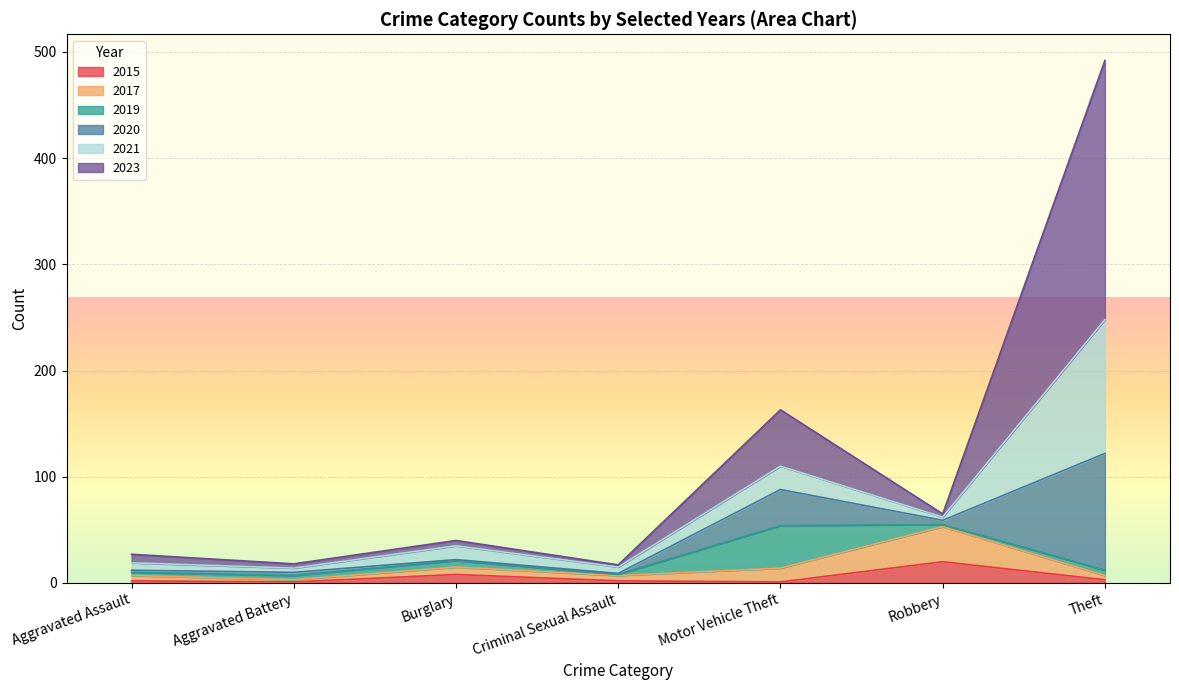

At Criminal Sexual Assault, list the series in order from smallest to largest.

2019, 2020, 2015, 2023, 2017, 2021